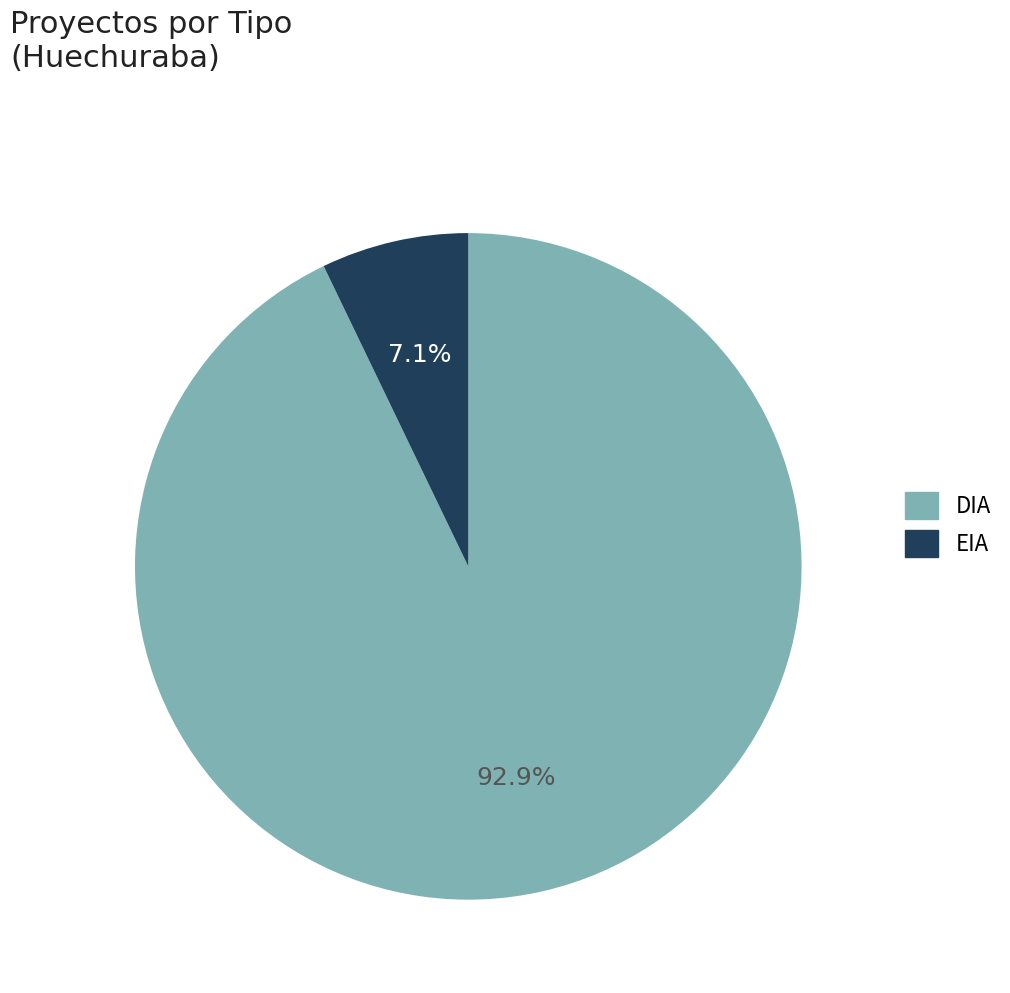

What portion of the pie excludes DIA?

7.1%